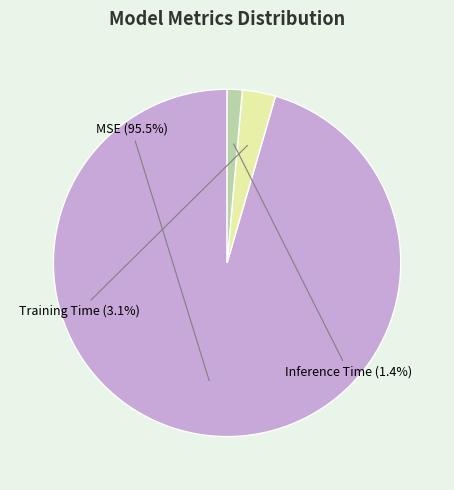

What percentage is NOT represented by MSE?

4.5%